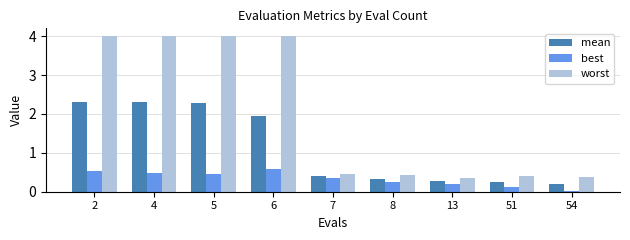

How many series are shown in this chart?

3